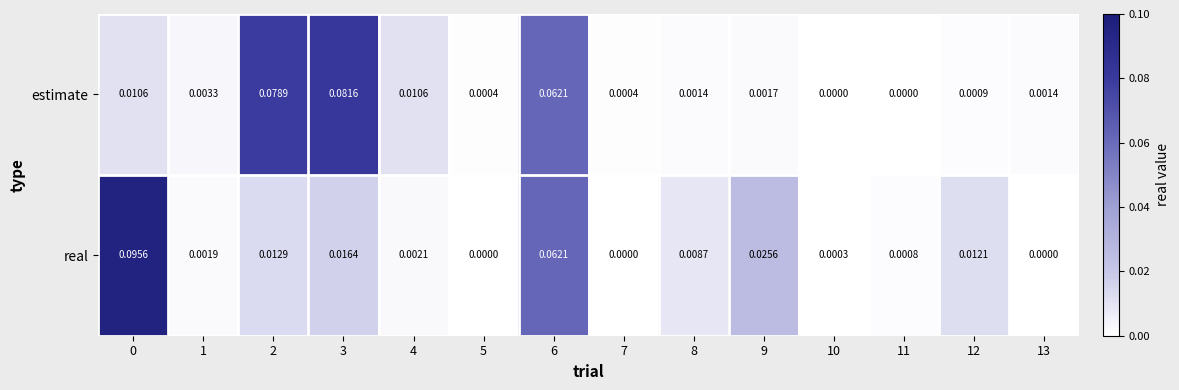

Which series has the largest total across all categories?

estimate